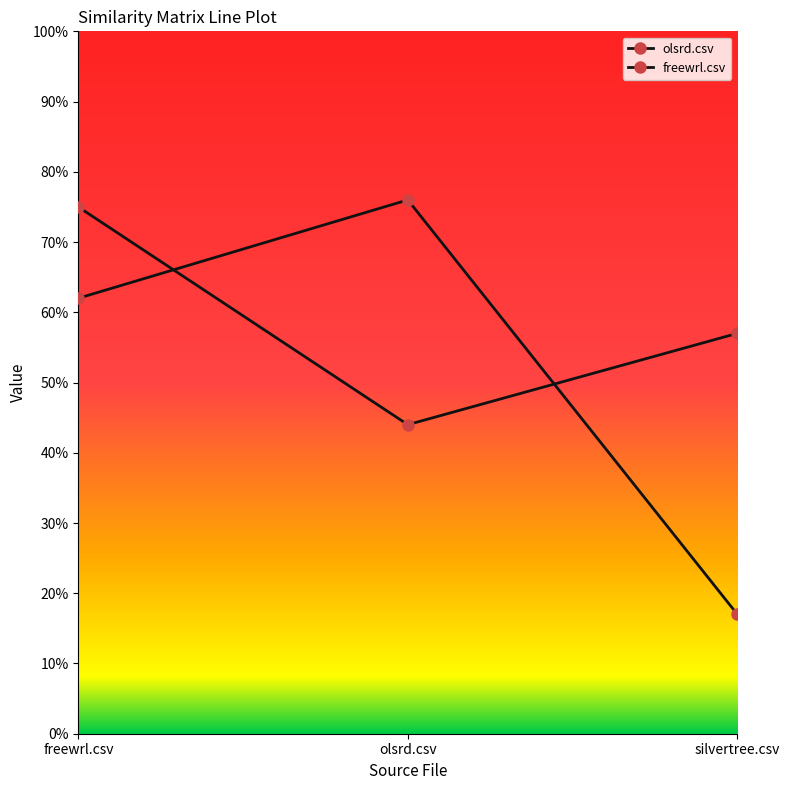

Reading left to right, what are all the values shown in this chart?

olsrd.csv: 0.8	0.4	0.6
freewrl.csv: 0.6	0.8	0.2